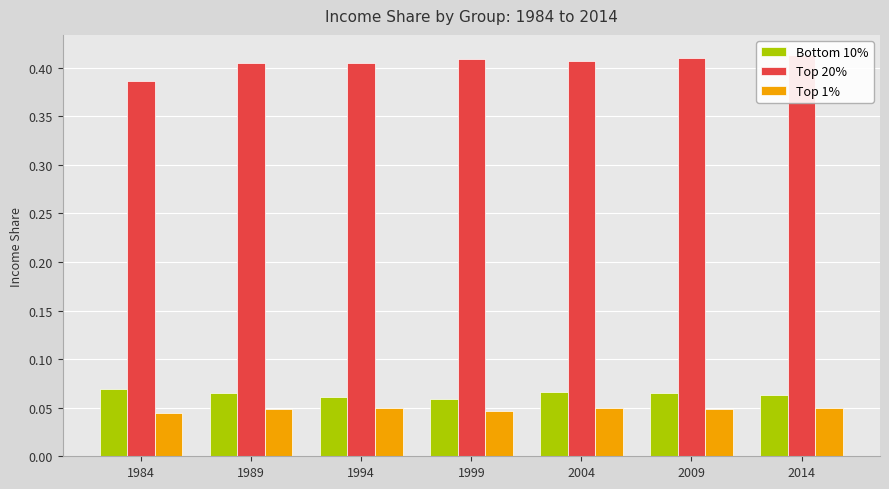

Reading left to right, extract all data points from this chart.

Bottom 10%: 1984=0.1	1989=0.1	1994=0.1	1999=0.1	2004=0.1	2009=0.1	2014=0.1
Top 20%: 1984=0.4	1989=0.4	1994=0.4	1999=0.4	2004=0.4	2009=0.4	2014=0.4
Top 1%: 1984=0.0	1989=0.0	1994=0.0	1999=0.0	2004=0.0	2009=0.0	2014=0.0